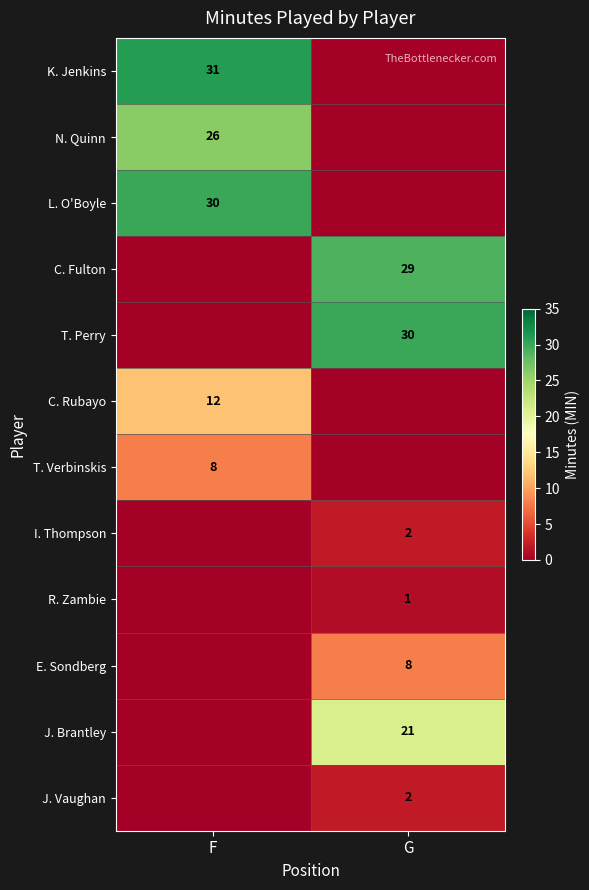

At how many categories does at least one series exceed 18?

2